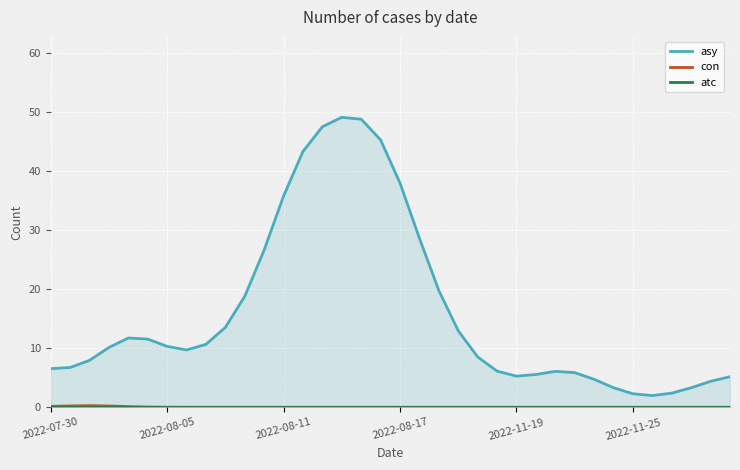

How many lines are shown in the chart?

3